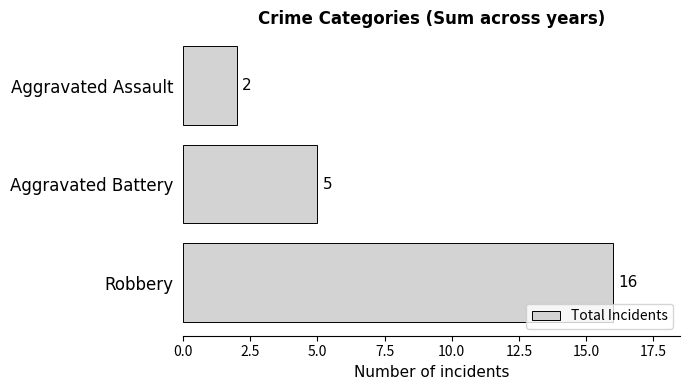

Which category has the lowest value across all series?

Aggravated Assault